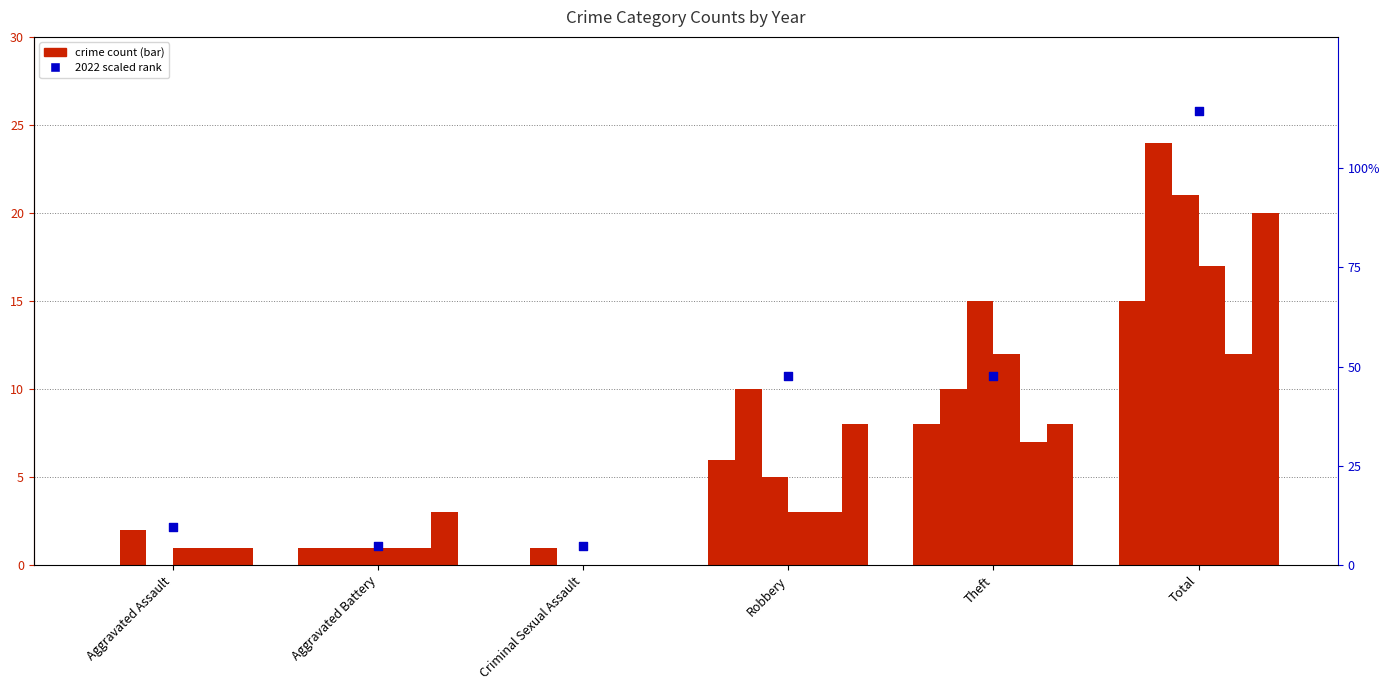

What is the ratio of the value at Robbery to the value at Total?

0.4